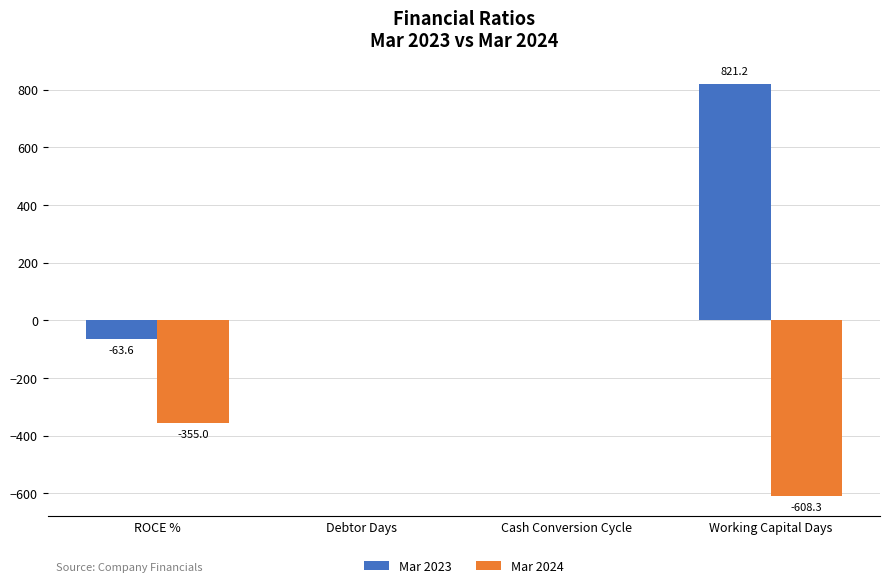

Between ROCE % and Working Capital Days, which series saw the biggest shift?

Mar 2023